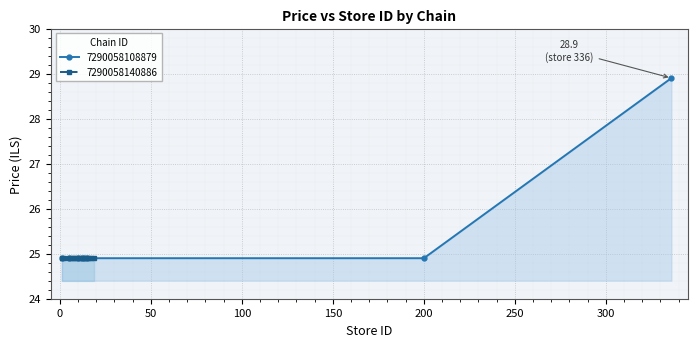

What is the highest value of the 7290058108879 series?

28.9